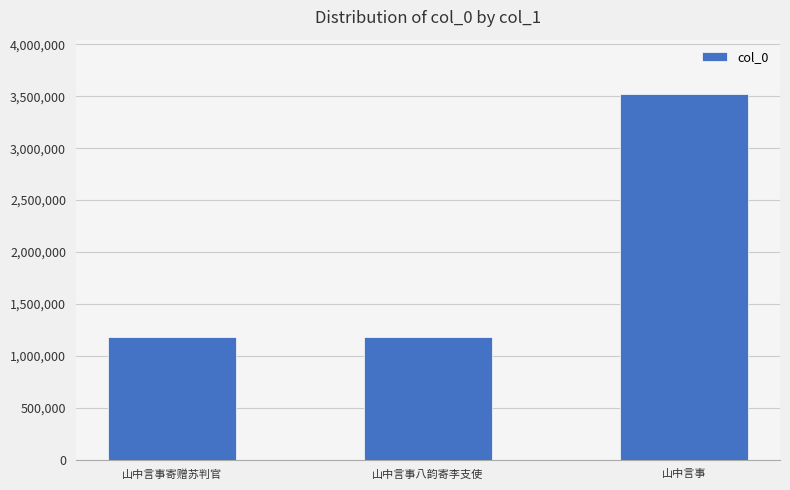

Does the chart contain stacked bars?

No